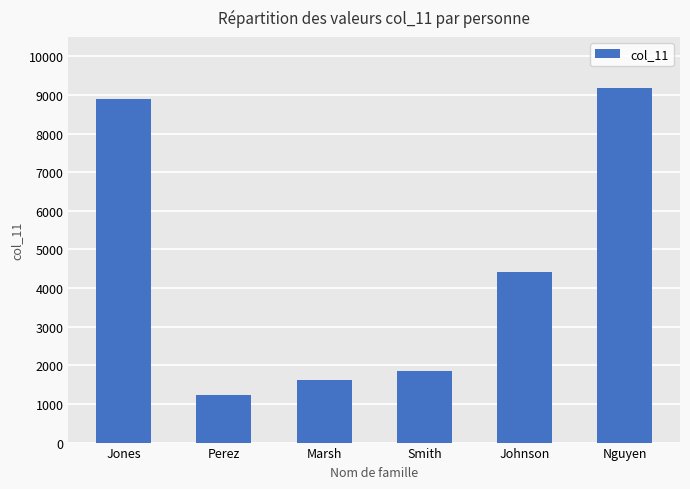

Which label corresponds to the largest value in the chart?

Nguyen